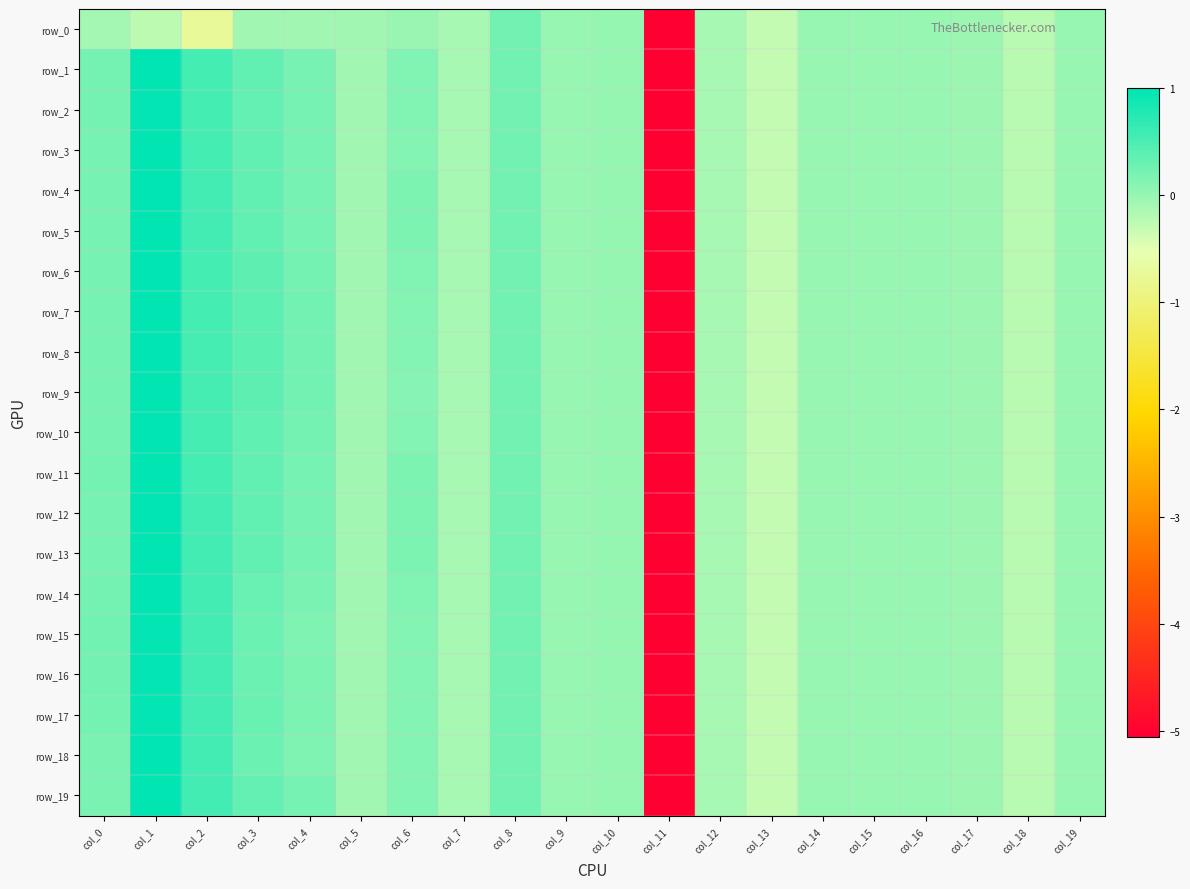

Where does the row_12 series first go above 0?

col_0